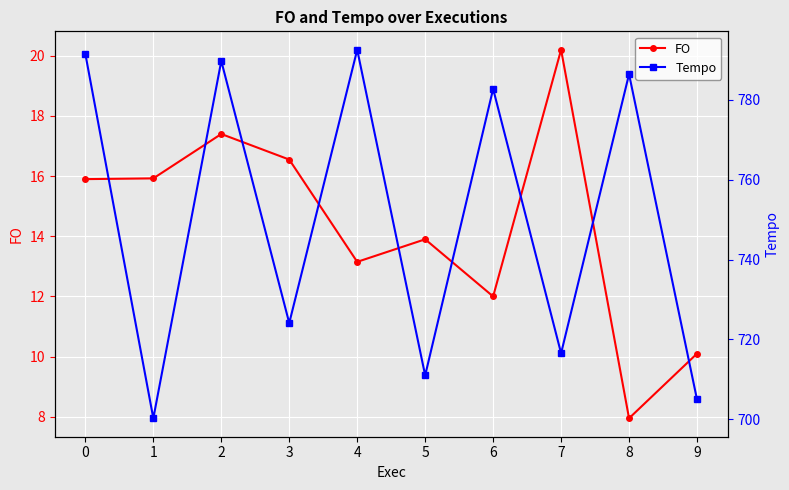

List the series in order of their peak value, lowest first.

FO, Tempo